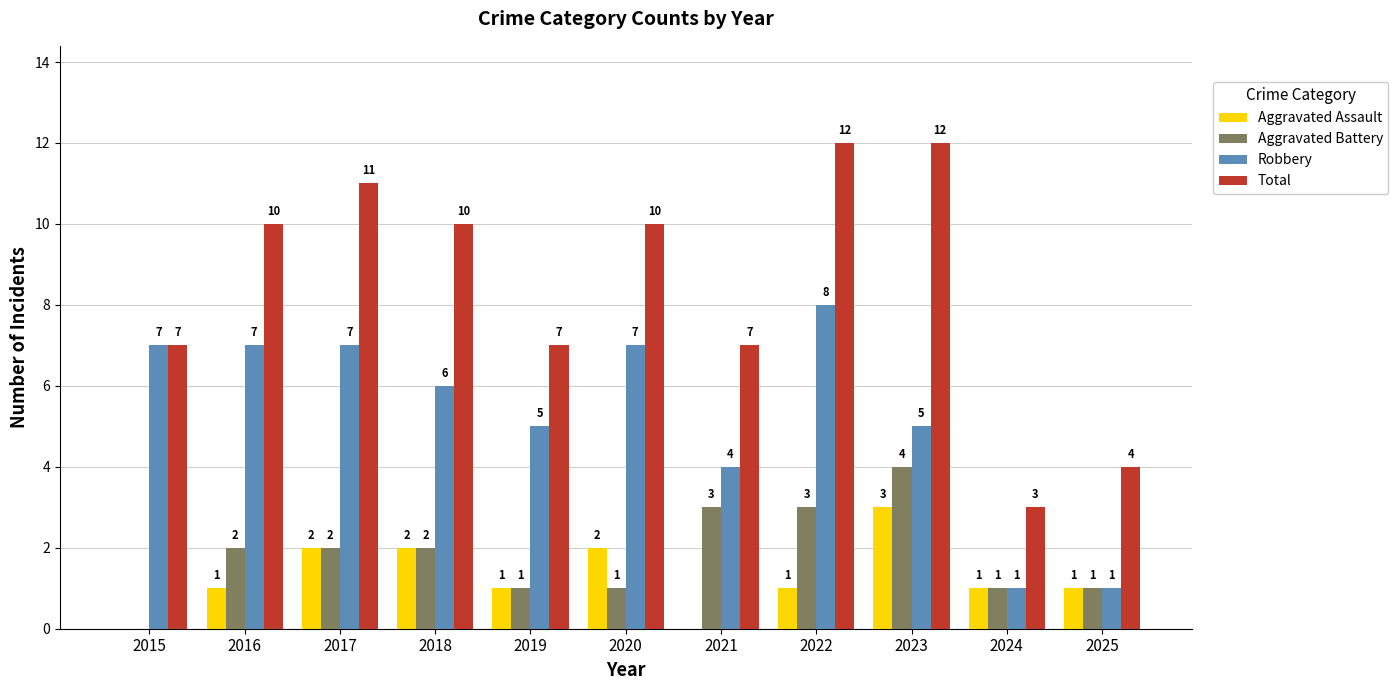

At which label does Aggravated Assault reach its peak?

2023